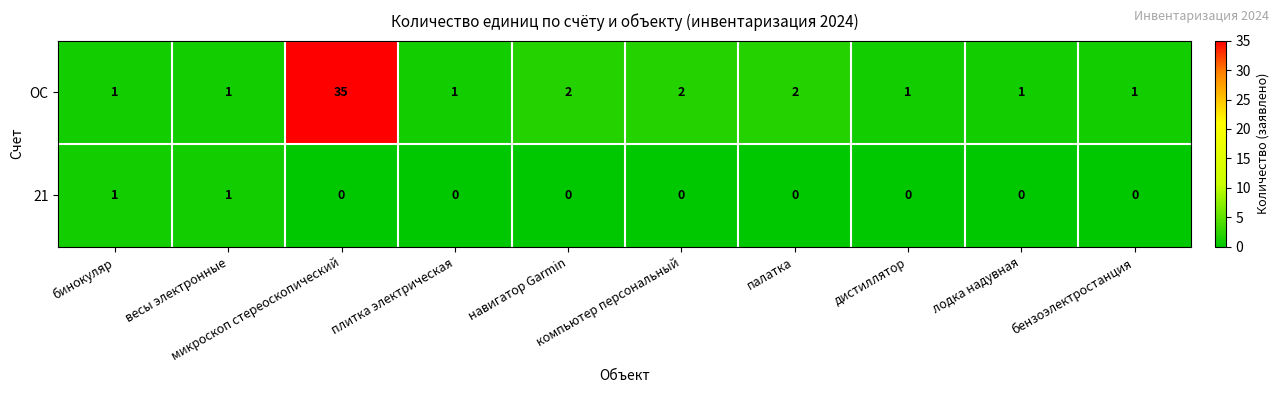

List the series in order of their overall mean, lowest first.

21, ОС